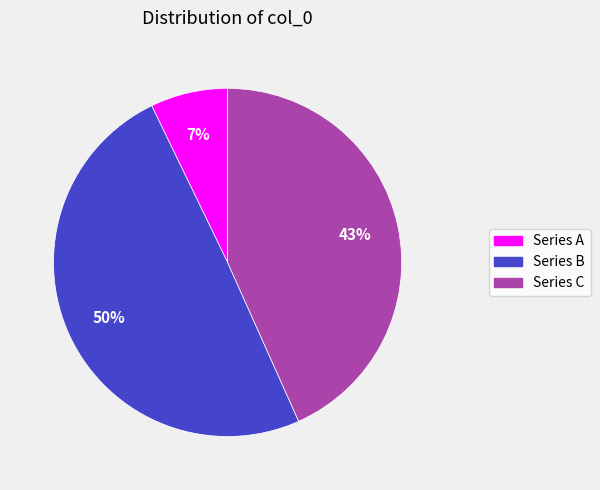

Which slice is the smallest?

Series A